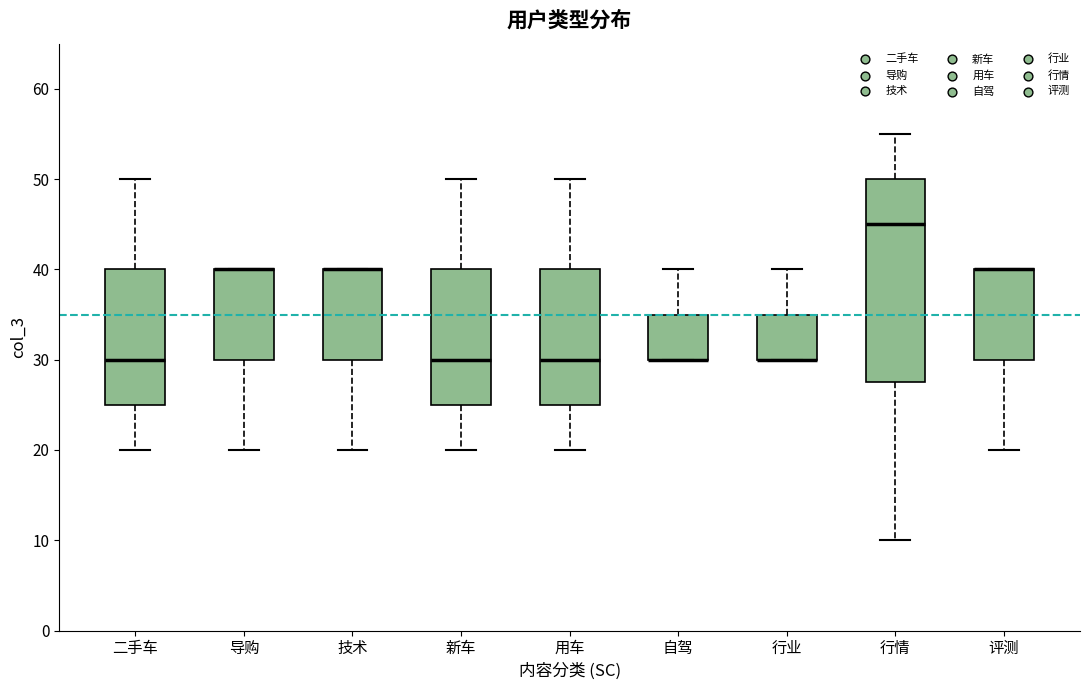

Reading left to right, read every box against the y-axis: the position of its median line, the range the box covers, and the ends of its whiskers. The values are not printed on the chart, so give them approximately, as read against the axis.

二手车: median 30, box 25 to 40, whiskers 20 to 50
导购: median 40 (drawn on the box's upper edge), box 30 to 40, whiskers 20 to 40
技术: median 40 (drawn on the box's upper edge), box 30 to 40, whiskers 20 to 40
新车: median 30, box 25 to 40, whiskers 20 to 50
用车: median 30, box 25 to 40, whiskers 20 to 50
自驾: median 30 (drawn on the box's lower edge), box 30 to 35, whiskers 30 to 40
行业: median 30 (drawn on the box's lower edge), box 30 to 35, whiskers 30 to 40
行情: median 45, box 28 to 50, whiskers 10 to 55
评测: median 40 (drawn on the box's upper edge), box 30 to 40, whiskers 20 to 40